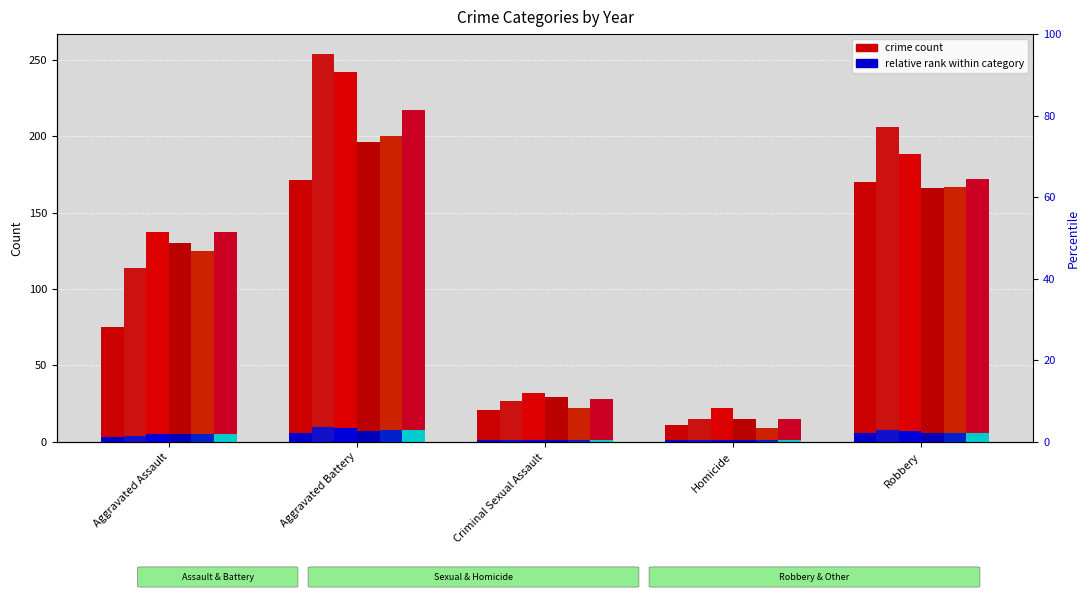

What is the difference between the maximum and second lowest values in the 2019 series?

178